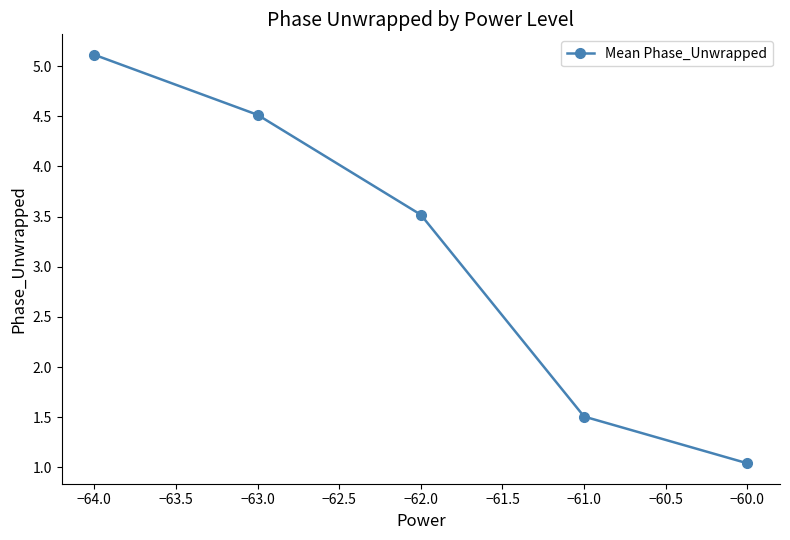

True or false: the data shows 1.5 at −61.0.

True